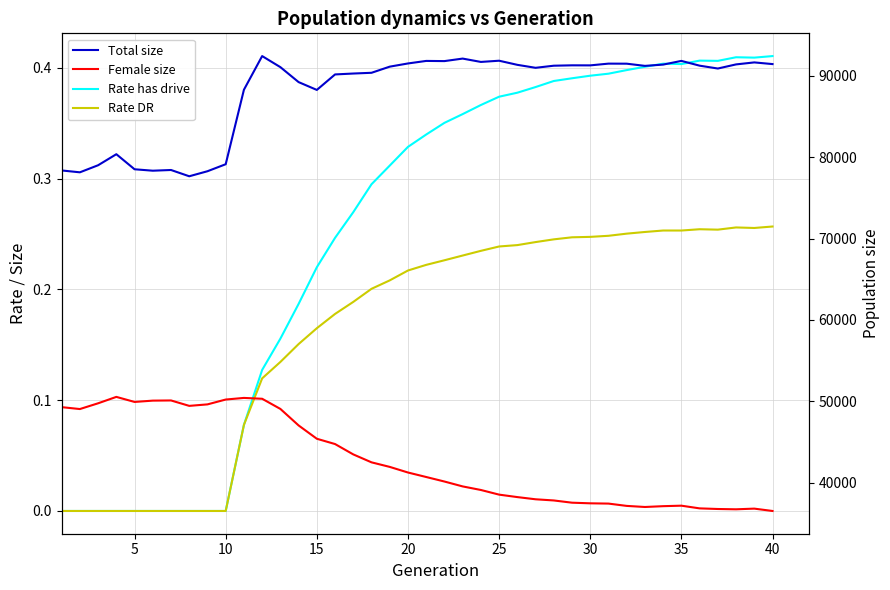

True or false: Rate DR has a value of 0.1 at 18.

False